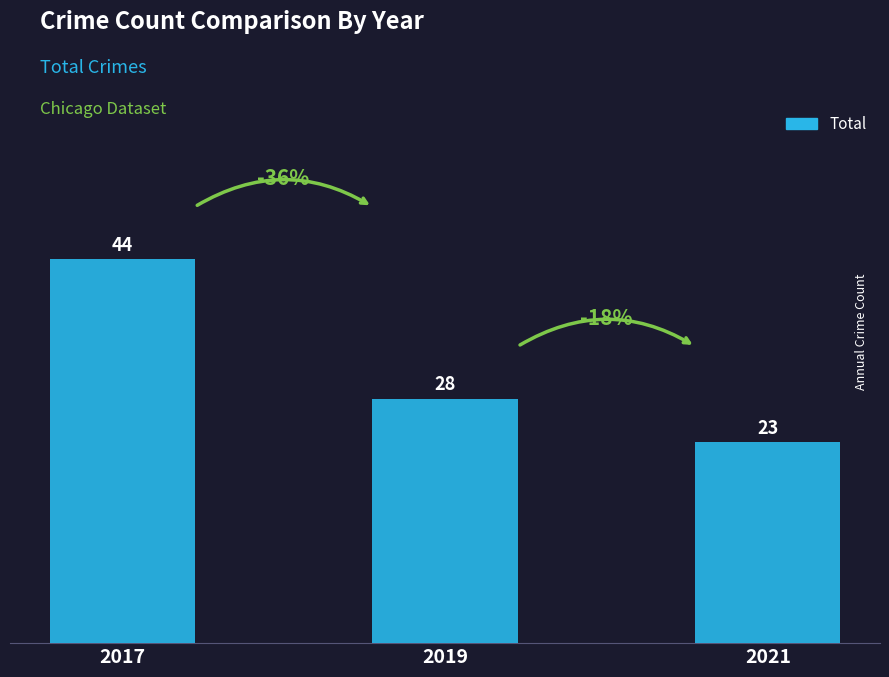

What is the value of the 3rd bar from the left?

23